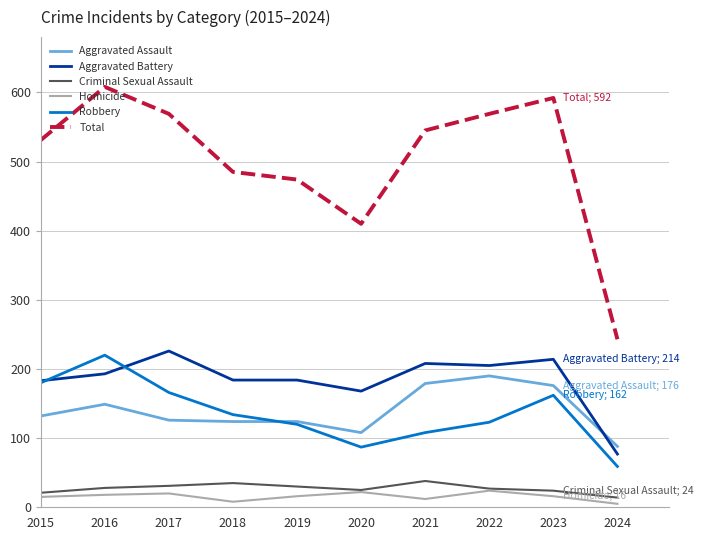

What is the greatest value displayed?

608